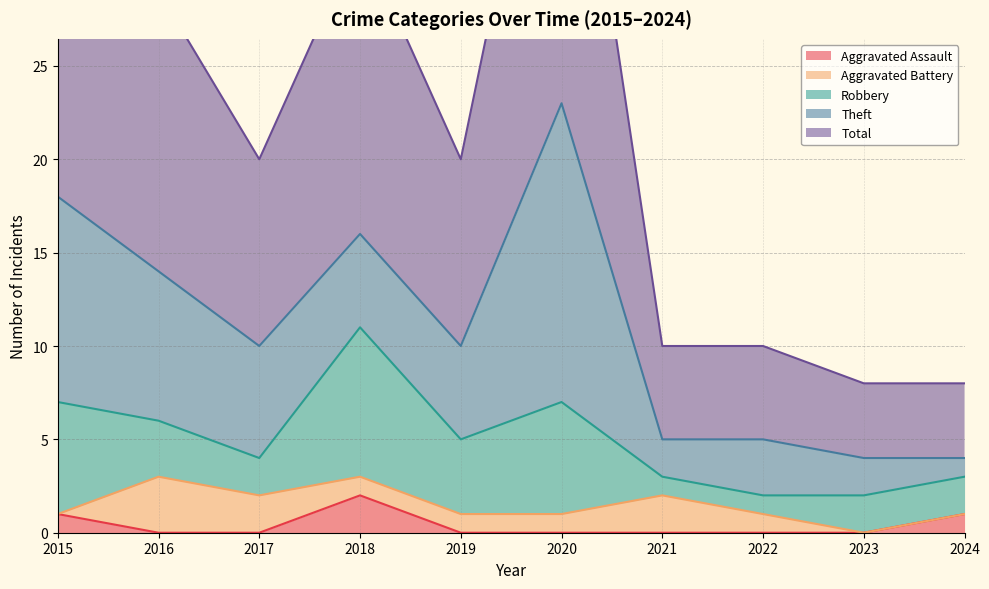

Where is Aggravated Battery nearest to the value 1?

2018